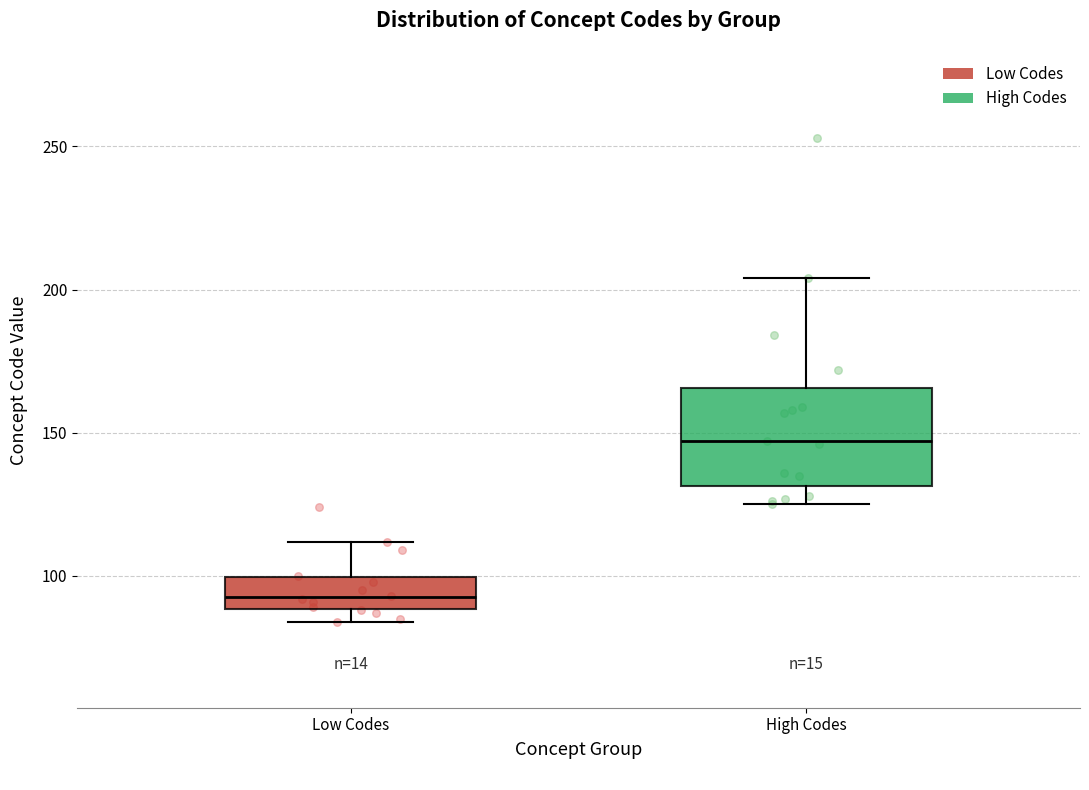

Where is the lower edge of the box for Low Codes on the y-axis? The values are not printed on the chart, so give them approximately, as read against the axis.

90